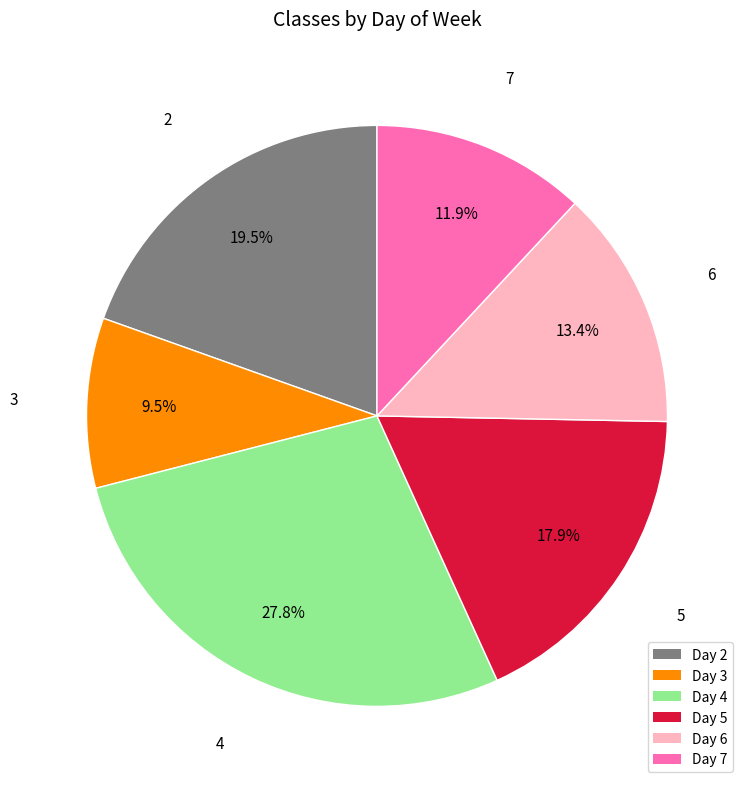

How many segments does this pie chart have?

6